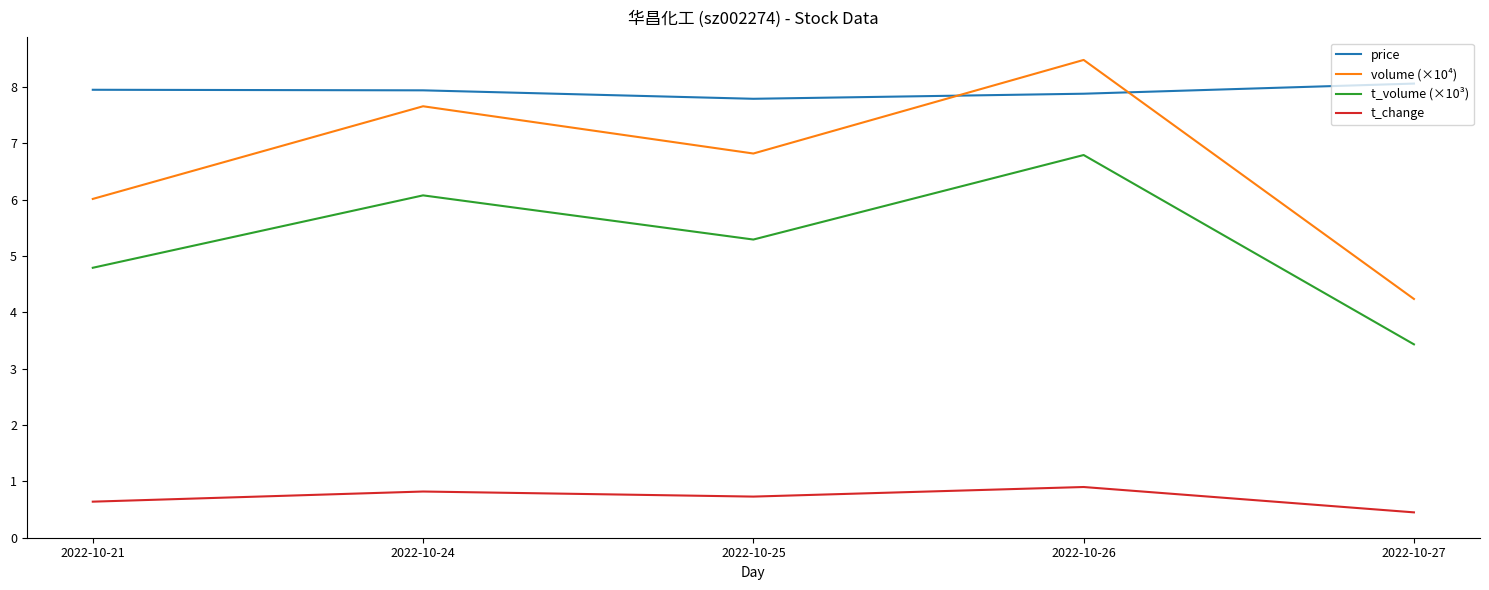

List the series in order of their peak value, highest first.

volume (×10⁴), price, t_volume (×10³), t_change